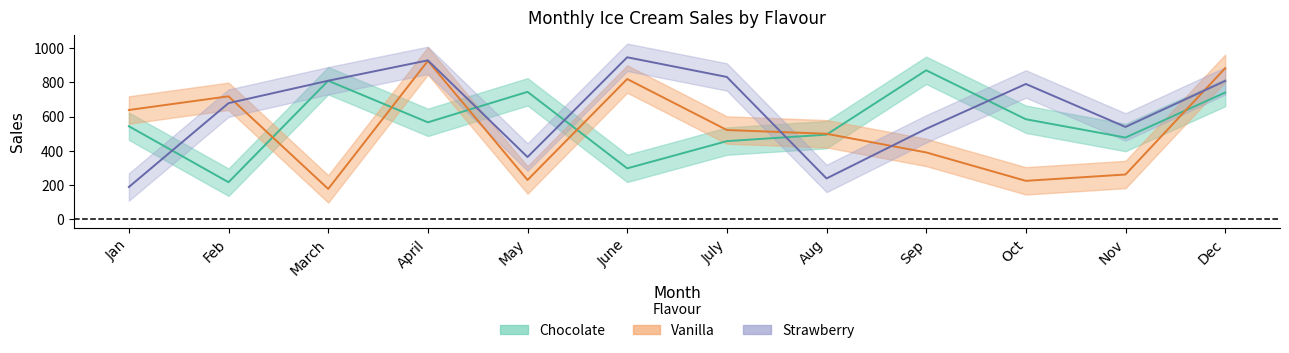

In Vanilla, how many points are higher than both neighbors (excluding endpoints)?

3